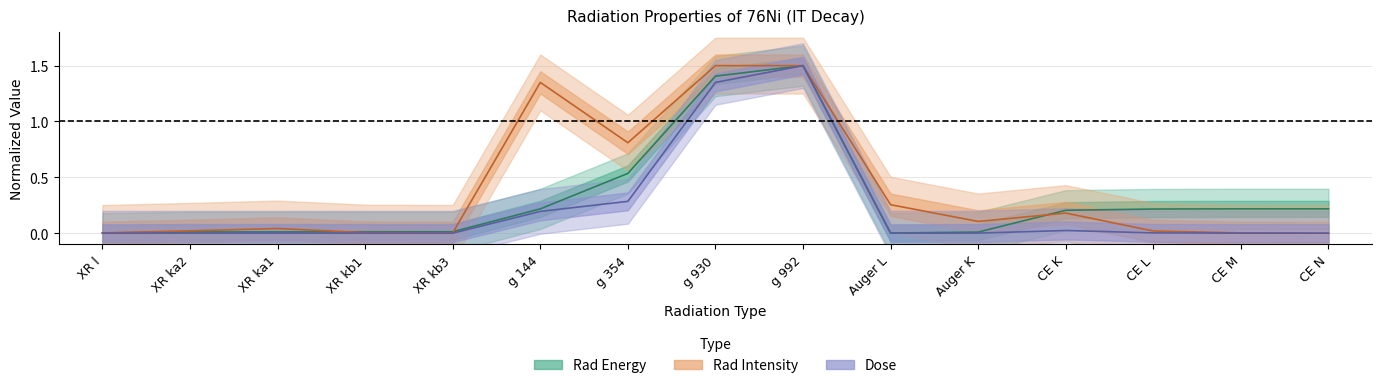

How many lines are shown in the chart?

3